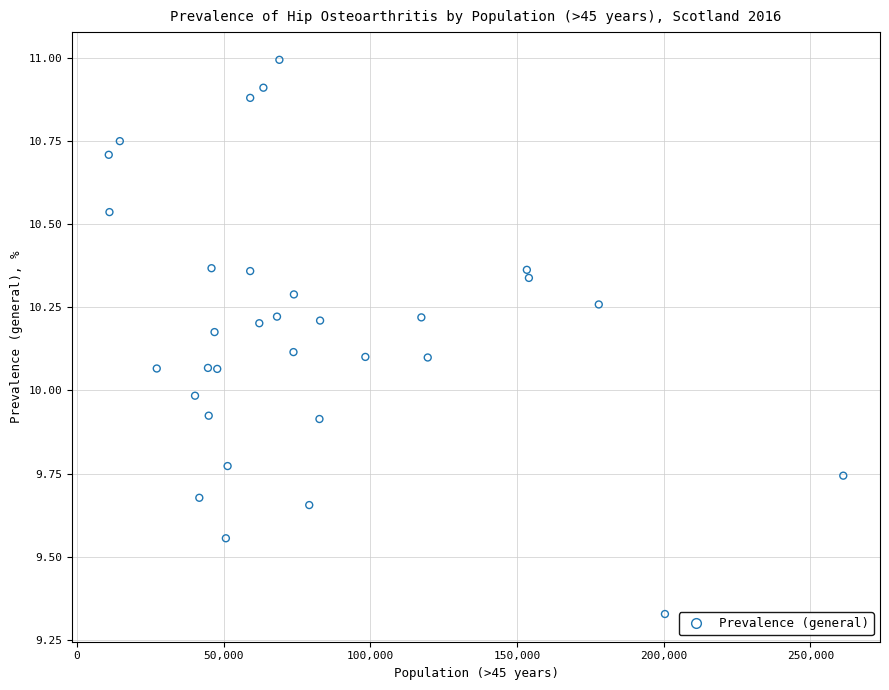

What is the range of X values (max minus min)?

250302.0